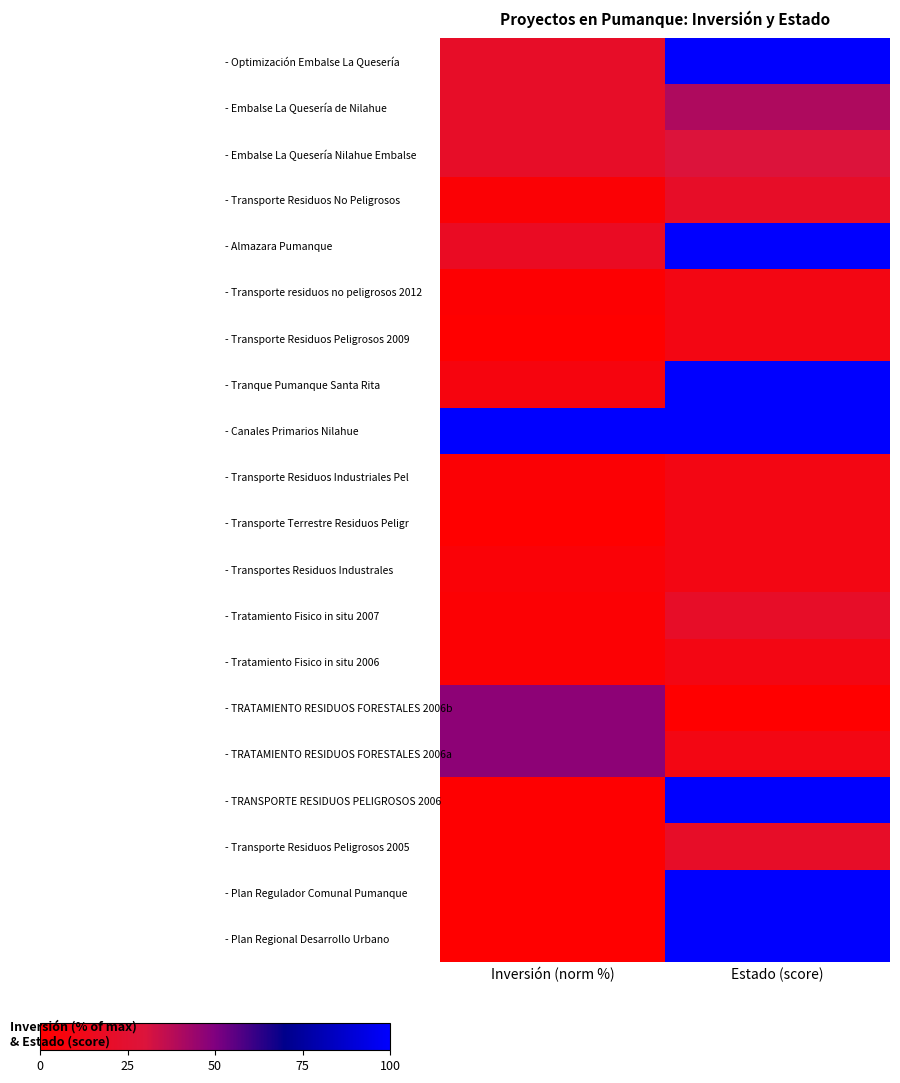

Reading right to left, extract all data points from this chart.

- Optimización Embalse La Quesería: Estado (score)=100.0	Inversión (norm %)=20.5
- Embalse La Quesería de Nilahue: Estado (score)=40.0	Inversión (norm %)=20.5
- Embalse La Quesería Nilahue Embalse: Estado (score)=30.0	Inversión (norm %)=20.5
- Transporte Residuos No Peligrosos: Estado (score)=20.0	Inversión (norm %)=2.9
- Almazara Pumanque: Estado (score)=100.0	Inversión (norm %)=17.6
- Transporte residuos no peligrosos 2012: Estado (score)=10.0	Inversión (norm %)=1.2
- Transporte Residuos Peligrosos 2009: Estado (score)=10.0	Inversión (norm %)=0.3
- Tranque Pumanque Santa Rita: Estado (score)=100.0	Inversión (norm %)=7.7
- Canales Primarios Nilahue: Estado (score)=100.0	Inversión (norm %)=100.0
- Transporte Residuos Industriales Pel: Estado (score)=10.0	Inversión (norm %)=2.7
- Transporte Terrestre Residuos Peligr: Estado (score)=10.0	Inversión (norm %)=0.1
- Transportes Residuos Industrales: Estado (score)=10.0	Inversión (norm %)=3.5
- Tratamiento Fisico in situ 2007: Estado (score)=20.0	Inversión (norm %)=2.3
- Tratamiento Fisico in situ 2006: Estado (score)=10.0	Inversión (norm %)=2.3
- TRATAMIENTO RESIDUOS FORESTALES 2006b: Estado (score)=0.0	Inversión (norm %)=46.9
- TRATAMIENTO RESIDUOS FORESTALES 2006a: Estado (score)=10.0	Inversión (norm %)=46.9
- TRANSPORTE RESIDUOS PELIGROSOS 2006: Estado (score)=100.0	Inversión (norm %)=0.8
- Transporte Residuos Peligrosos 2005: Estado (score)=20.0	Inversión (norm %)=0.8
- Plan Regulador Comunal Pumanque: Estado (score)=100.0	Inversión (norm %)=0.0
- Plan Regional Desarrollo Urbano: Estado (score)=100.0	Inversión (norm %)=0.0